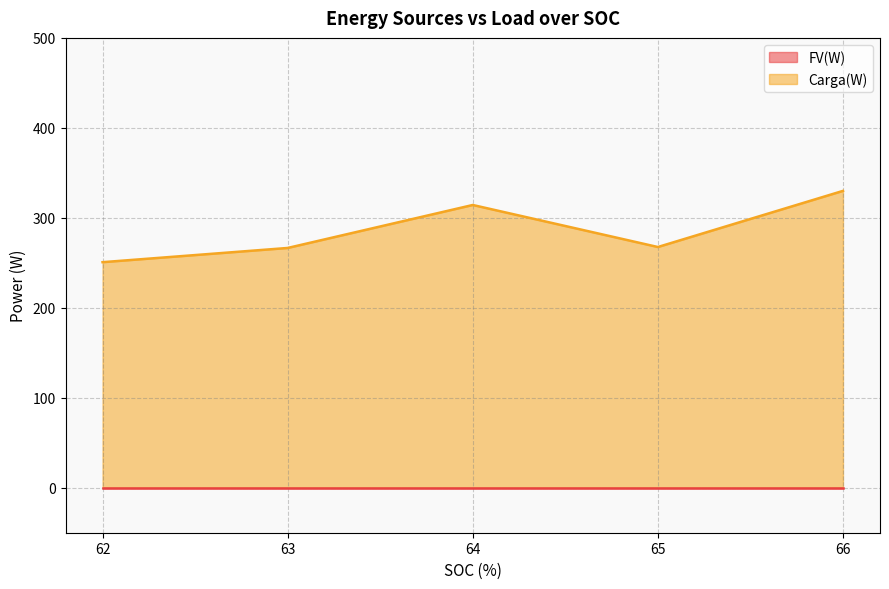

Rank the series by their average value, from highest to lowest.

Carga(W), FV(W)